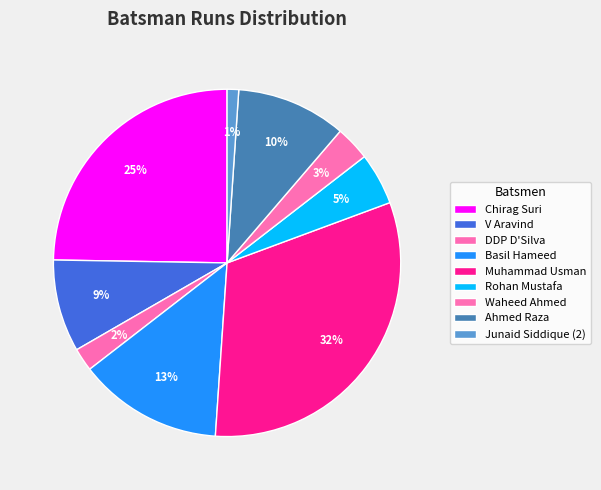

Which category has the biggest portion of the pie?

Muhammad Usman